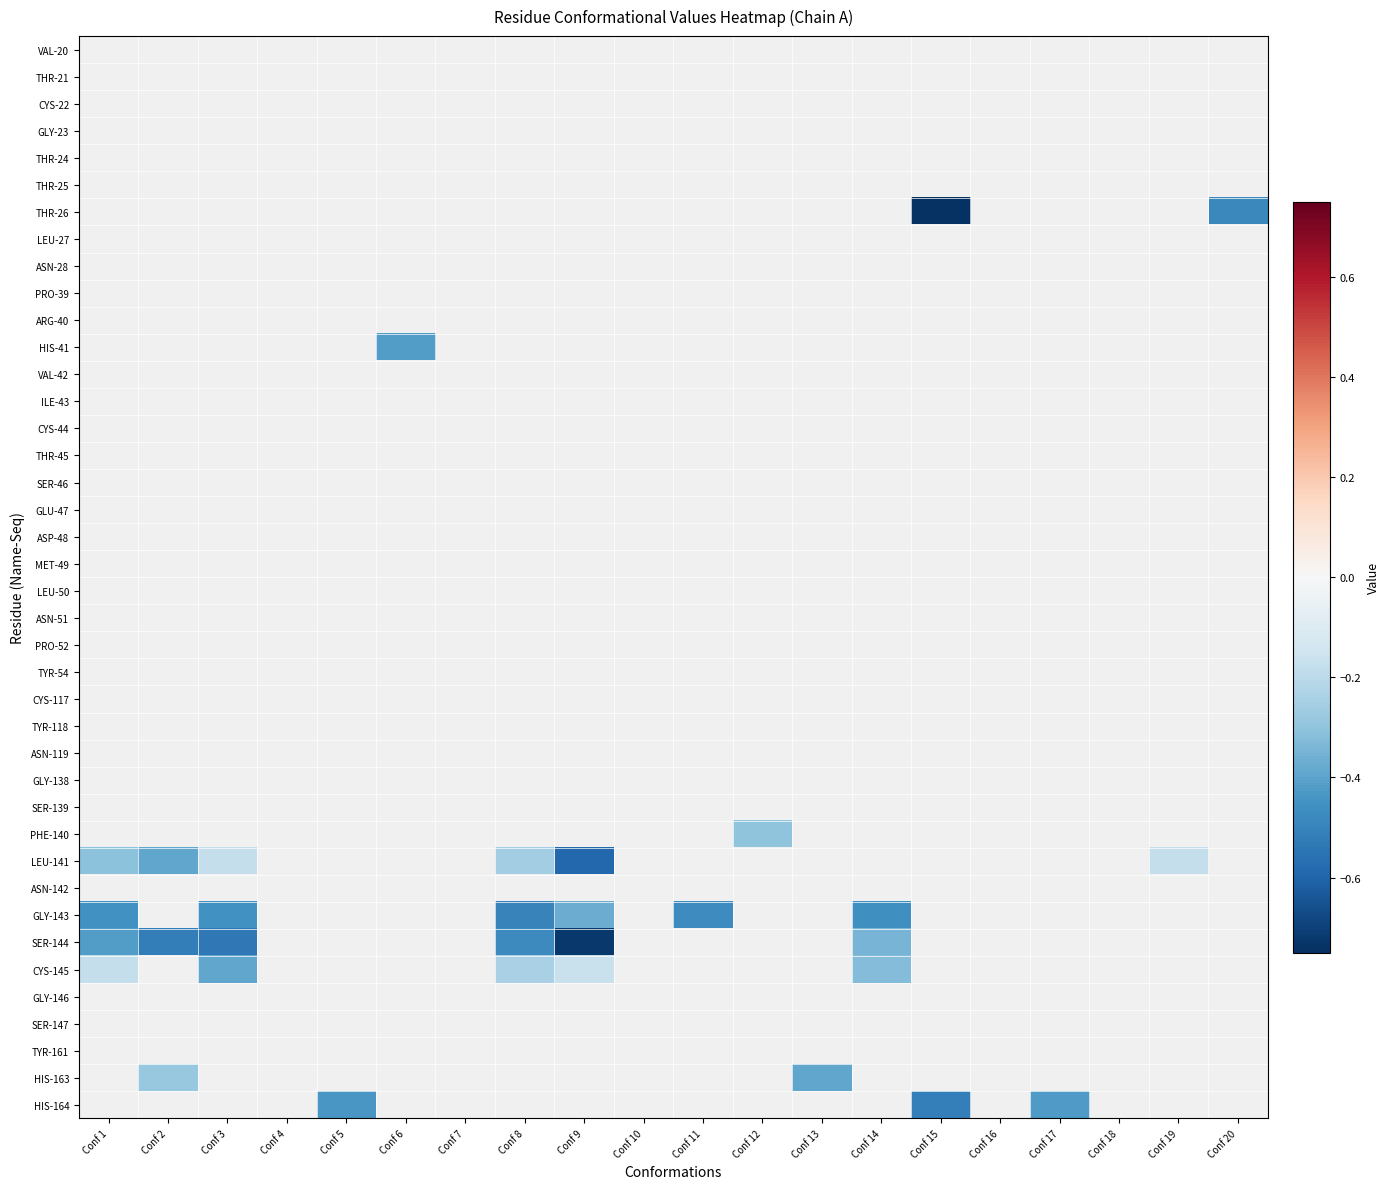

How many categories are shown in the chart?

20